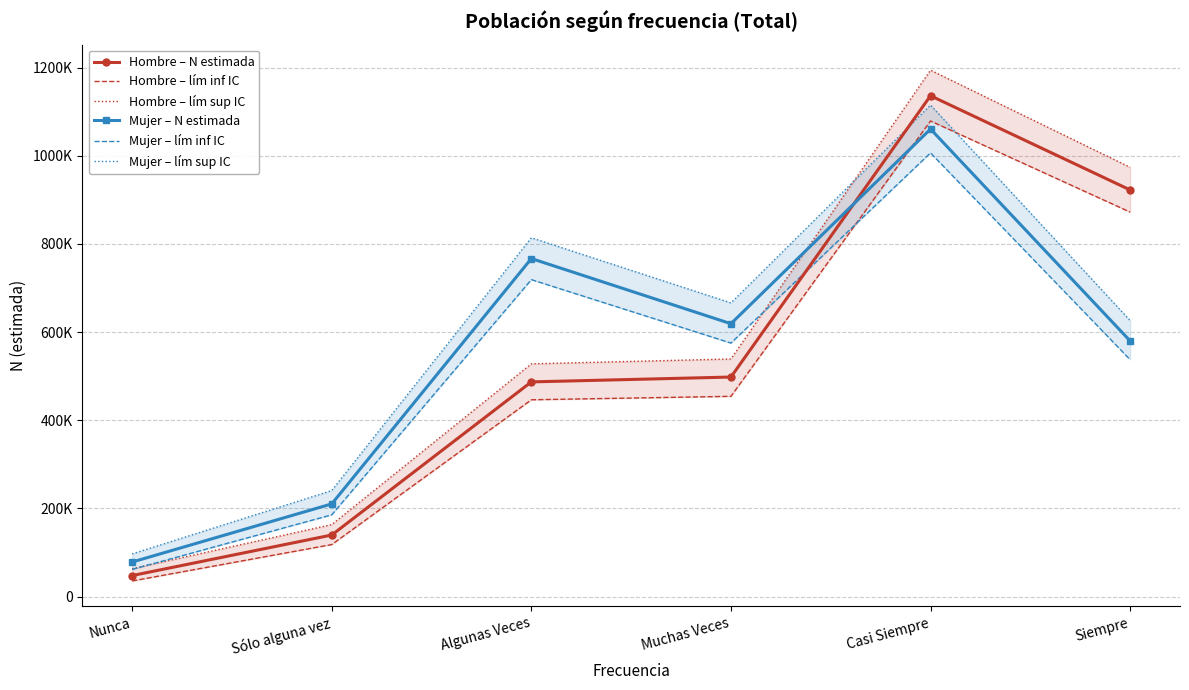

At which category does Mujer – lím sup IC reach its first local valley?

Muchas Veces